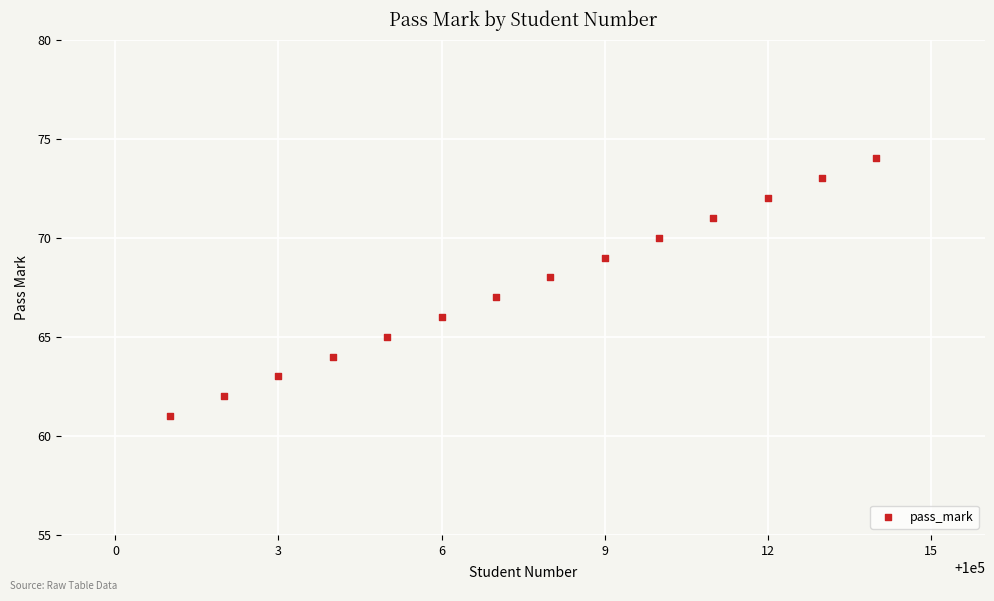

What is the range of X values (max minus min)?

13